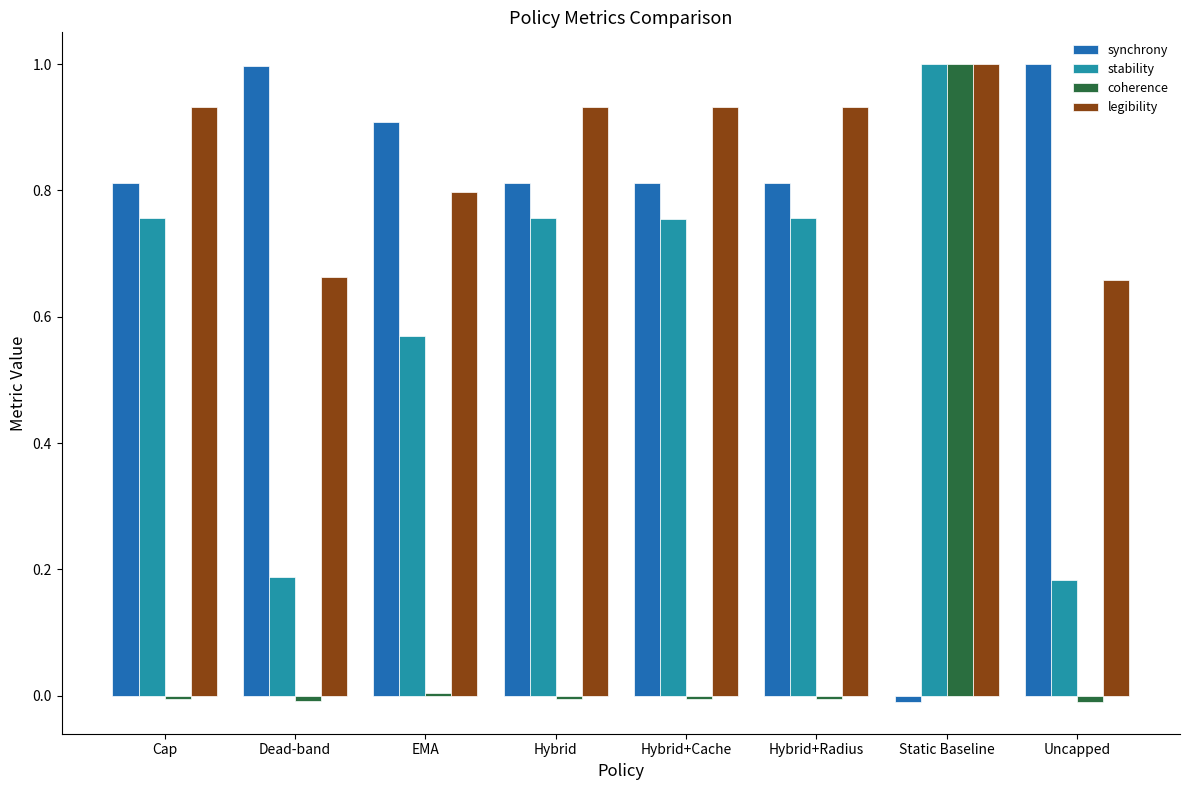

At how many categories does at least one series exceed 0?

8